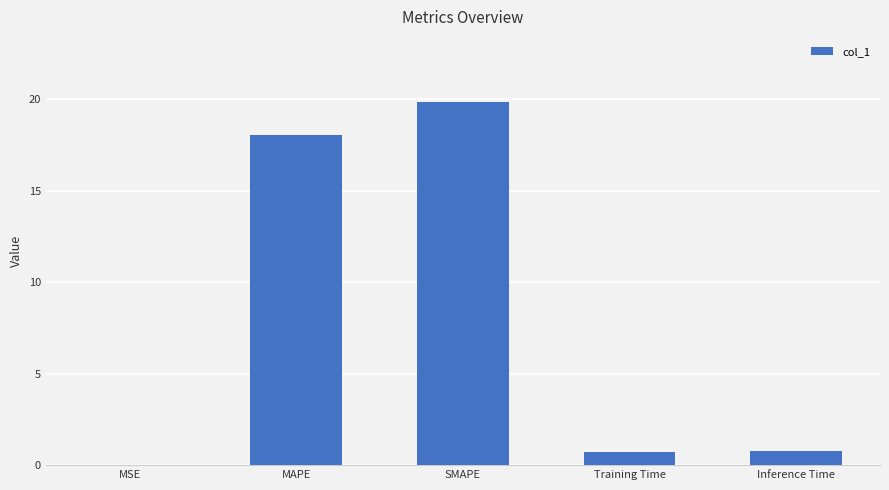

True or false: the data shows 0.8 at Inference Time.

True